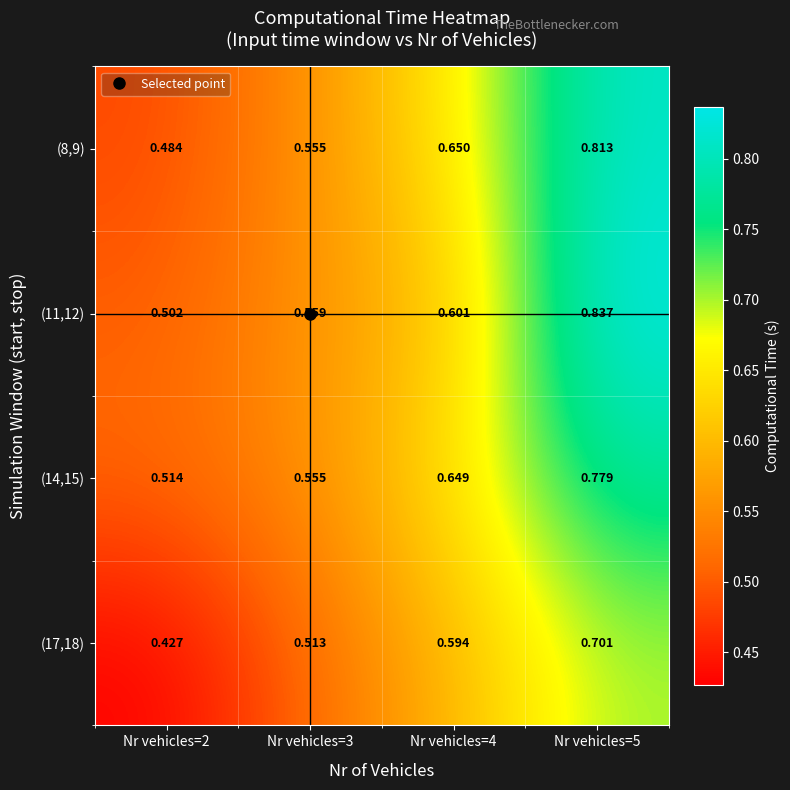

Is the value of (8,9) at Nr vehicles=4 greater than the value of (11,12) at Nr vehicles=3?

Yes